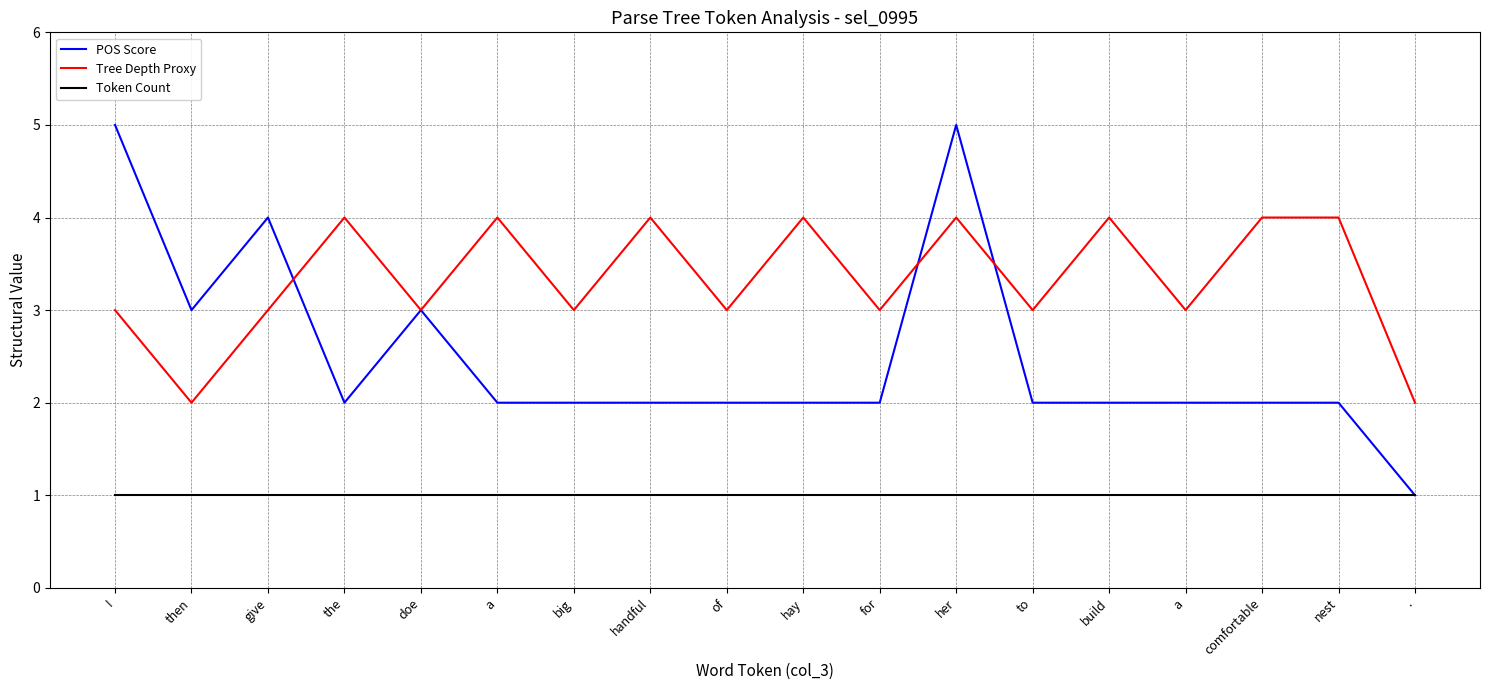

Rank the series by their maximum value, from highest to lowest.

POS Score, Tree Depth Proxy, Token Count